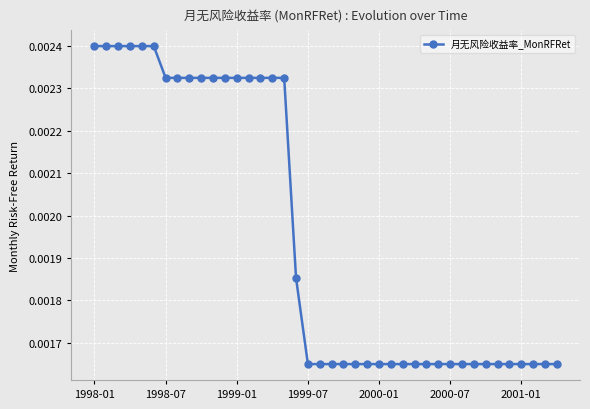

Count the values in the range 0 to 1.

40